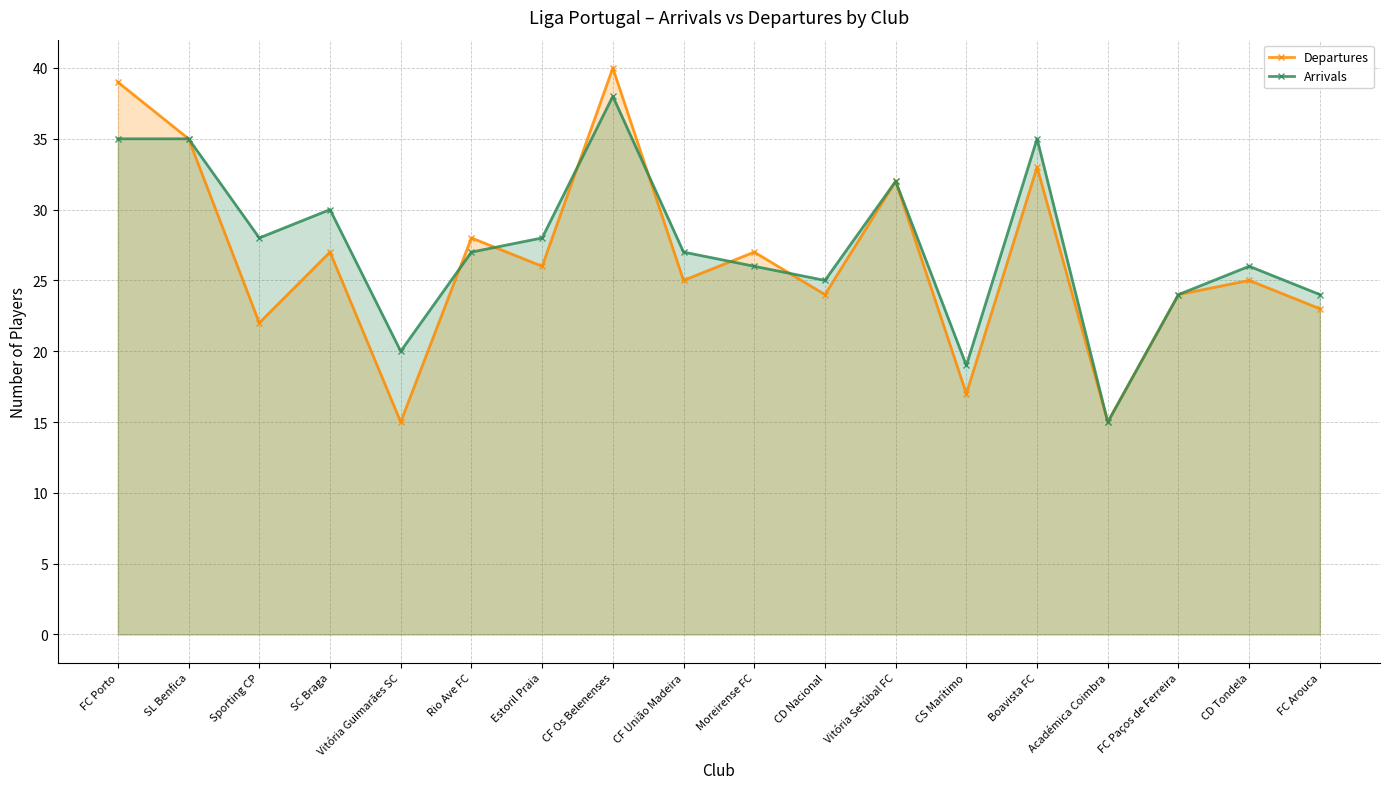

True or false: Arrivals has a value of 56 at Vitória Setúbal FC.

False